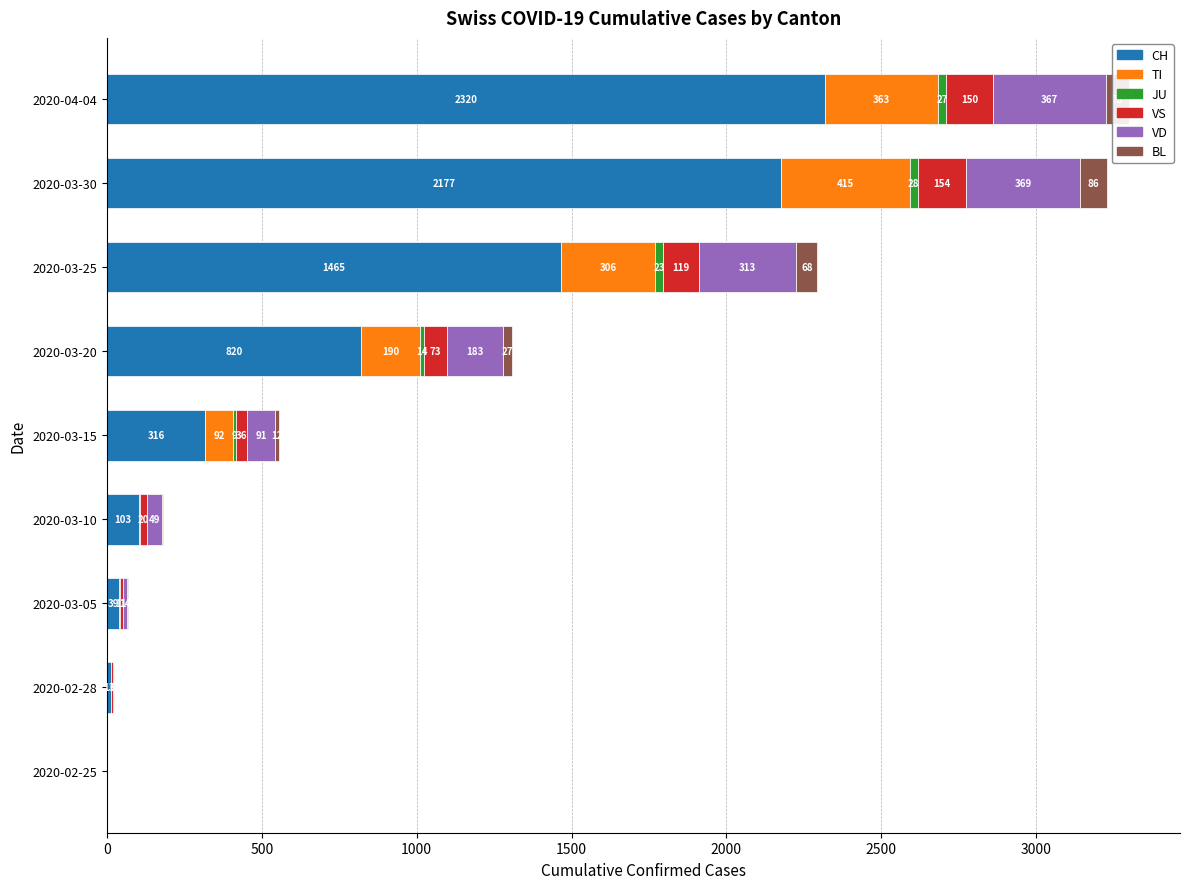

What is the highest value of the CH series?

2320